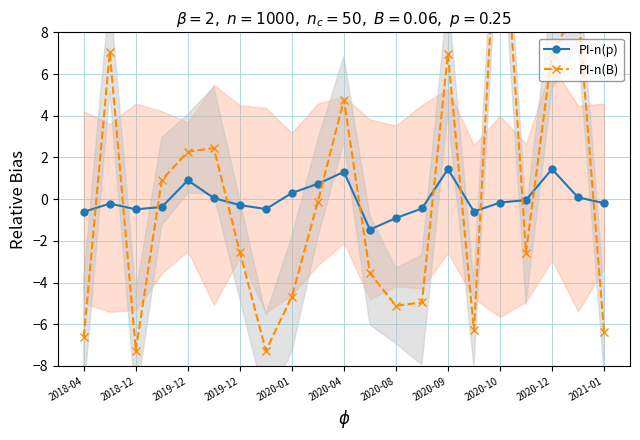

Does the chart display data point markers on the line(s)?

Yes